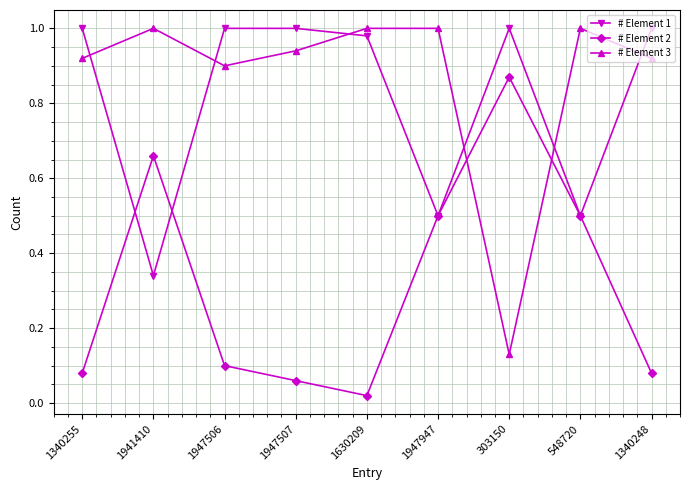

Does the chart have visible grid lines?

Yes